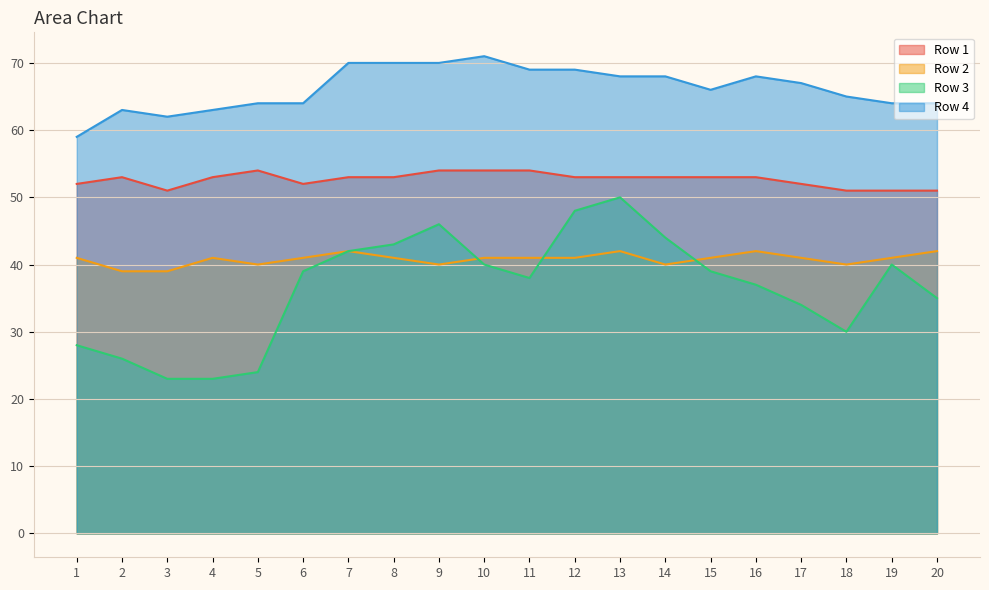

At which label is Row 3 closest to 36?

16